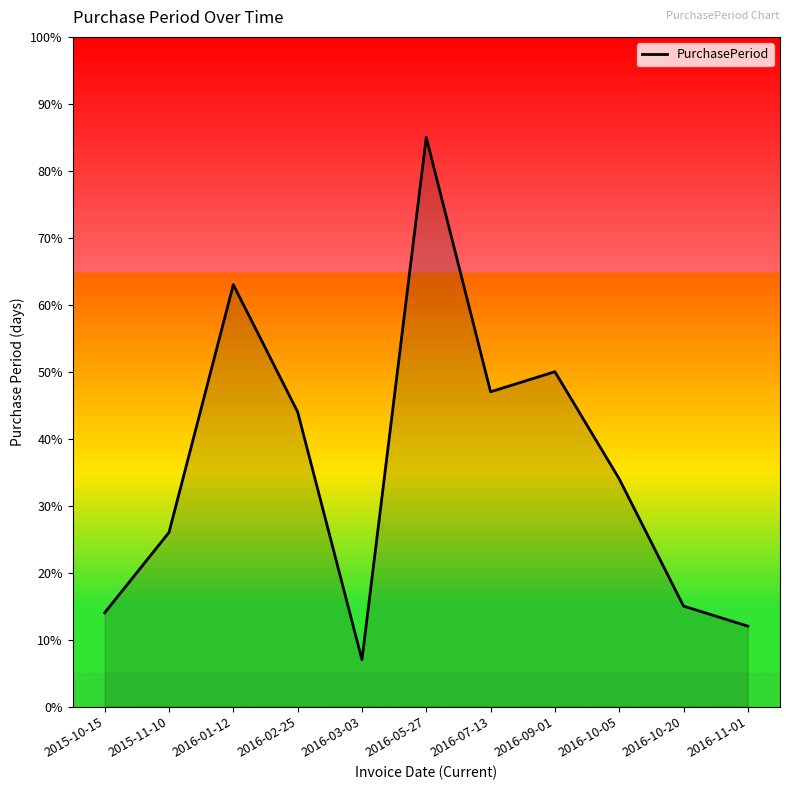

Does the chart have visible grid lines?

No